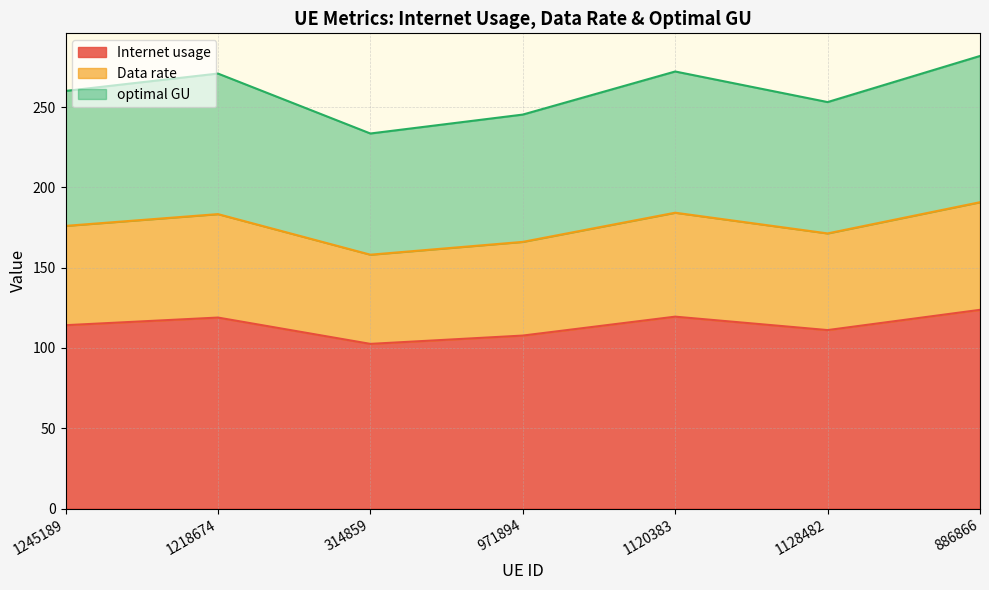

Is the value of Internet usage at 971894 greater than the value of optimal GU at 971894?

Yes